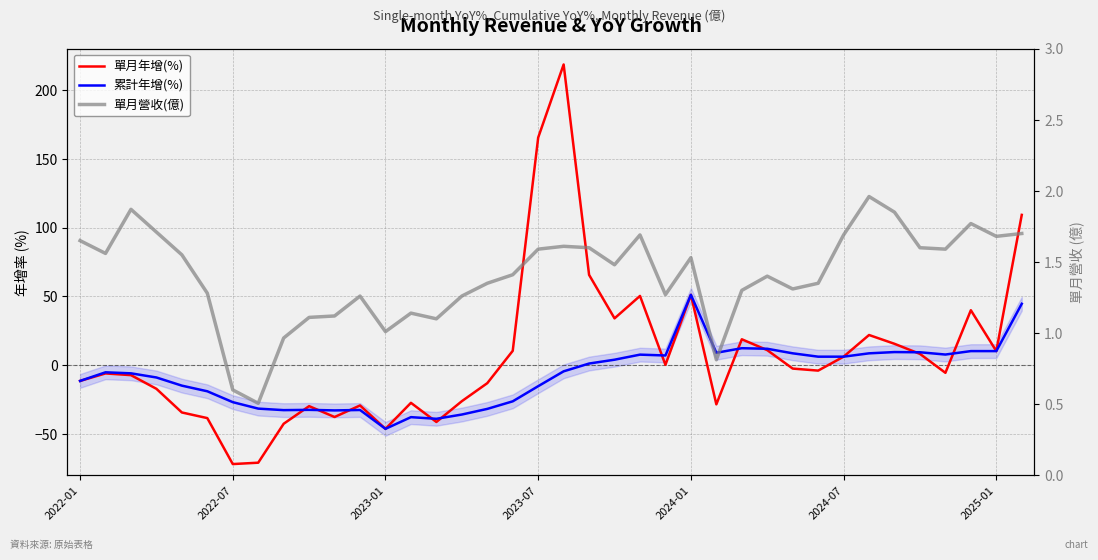

What is the difference between the 累計年增(%) values at 9 and 12?

13.8